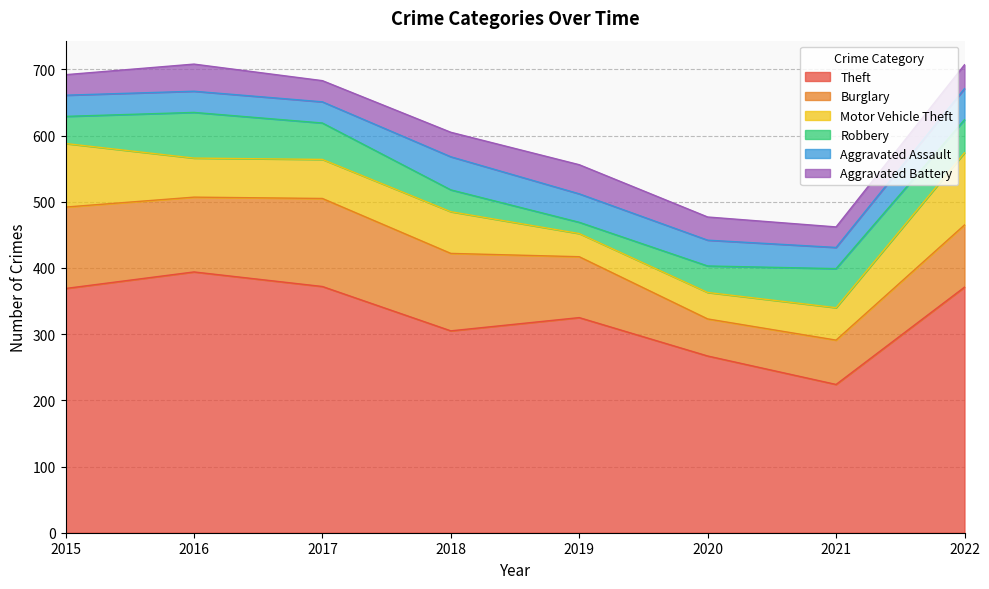

Where is the first local minimum for Robbery?

2019